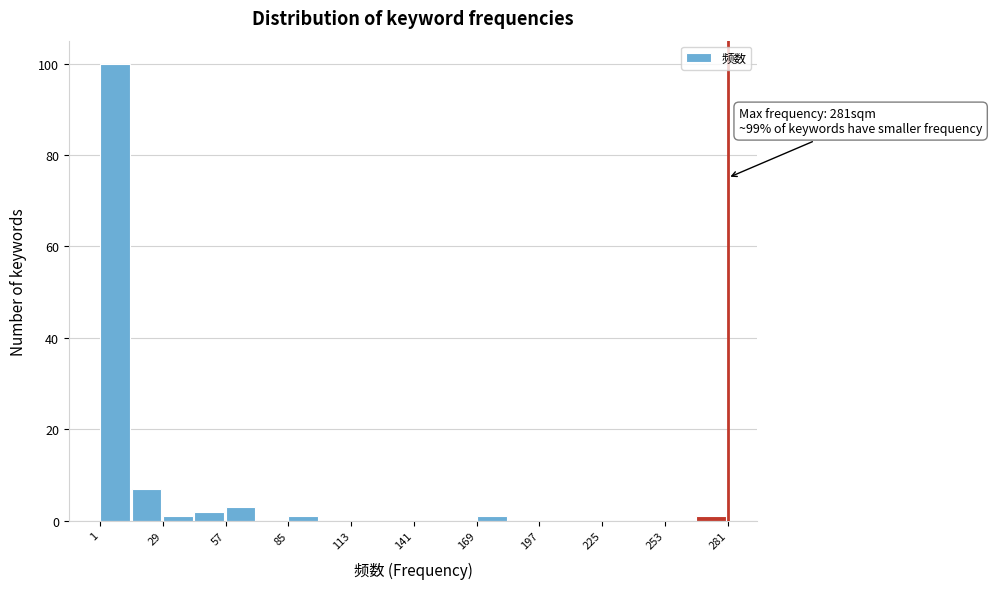

Read against the x-axis, roughly where is the centre of the tallest bar?

10